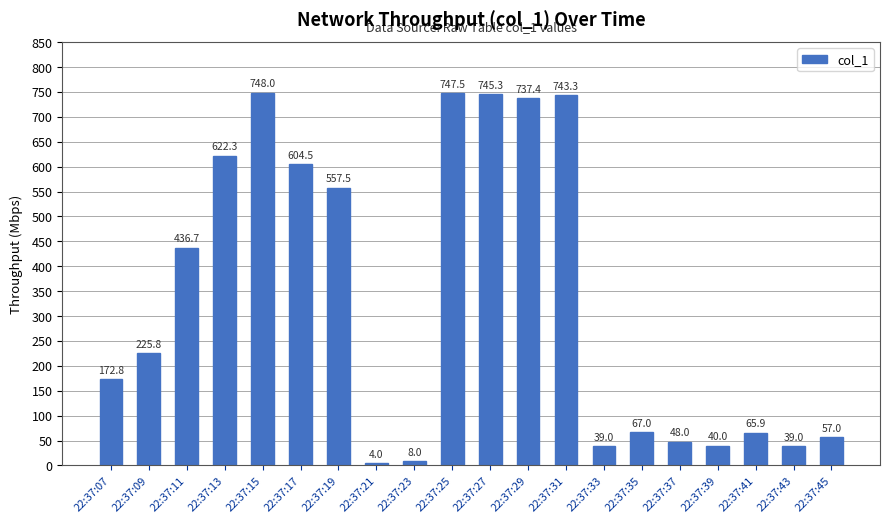

At which category does the chart reach its peak across all series?

22:37:15